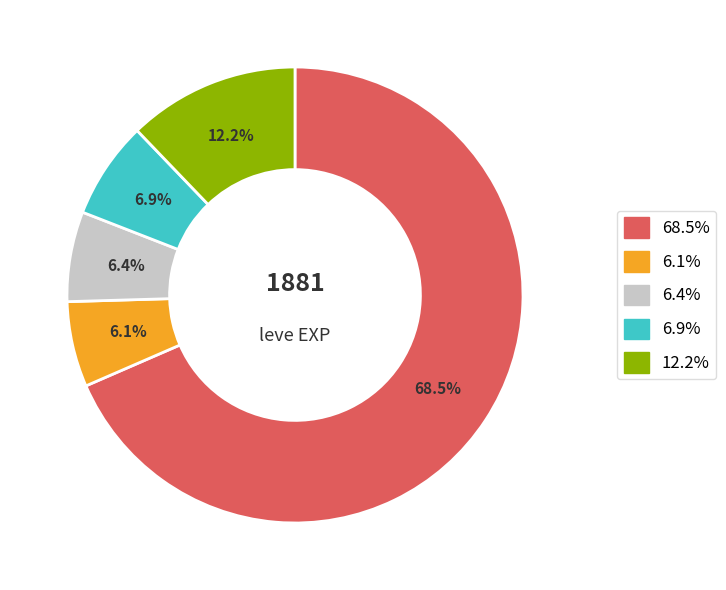

Does any single category account for the majority?

Yes